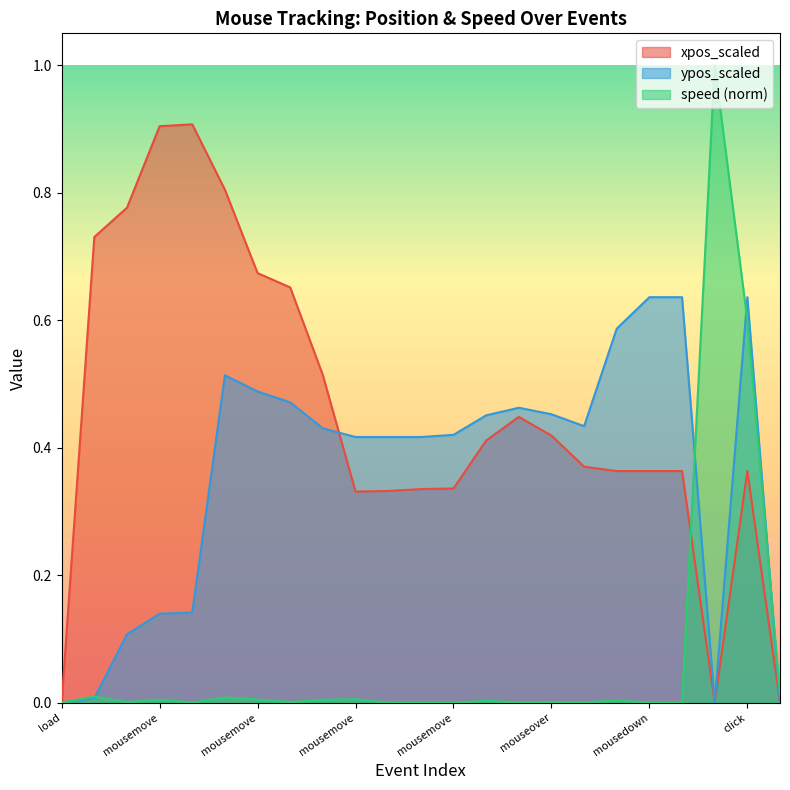

Which series ends up on top after the final intersection of xpos_scaled and ypos_scaled?

ypos_scaled